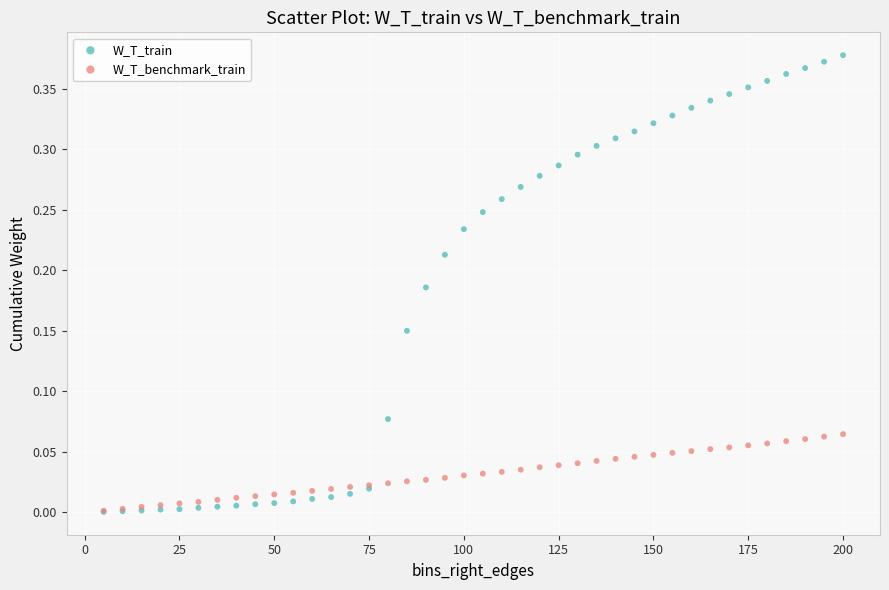

What are all the series names shown in the legend?

W_T_train, W_T_benchmark_train